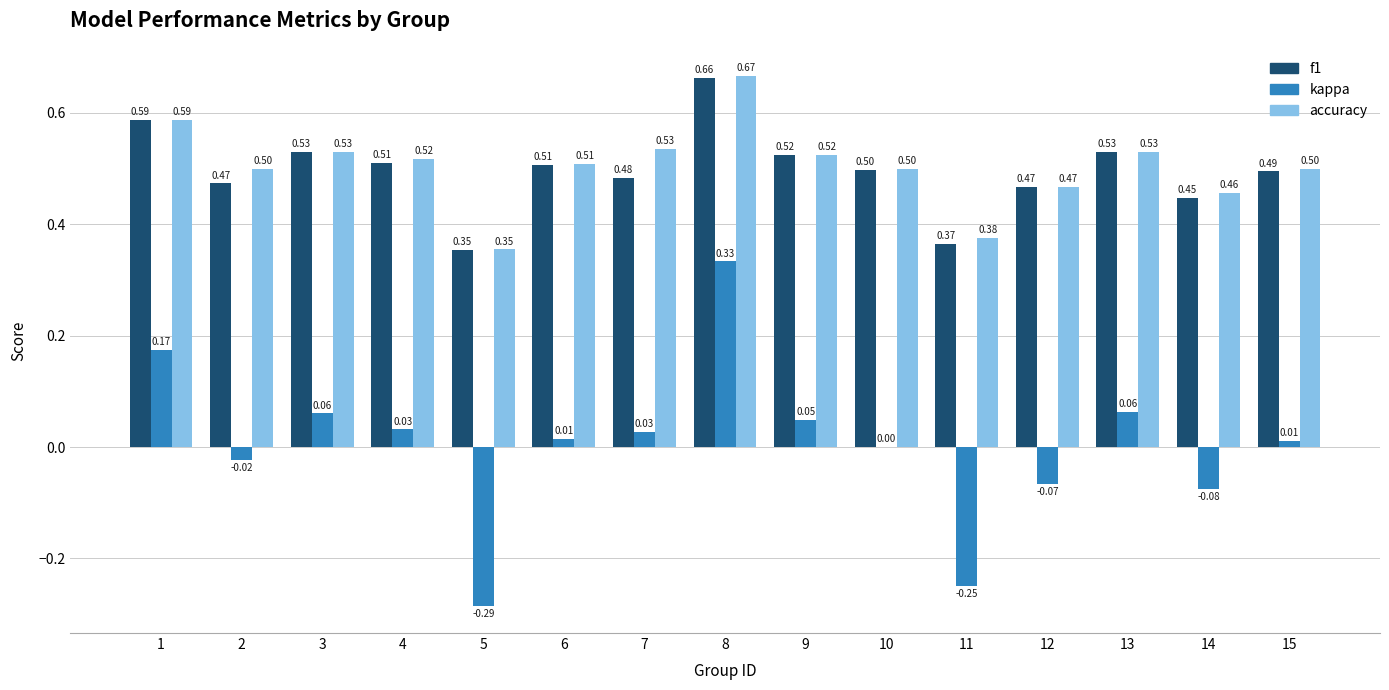

Which series changed the most between 7 and 12?

kappa